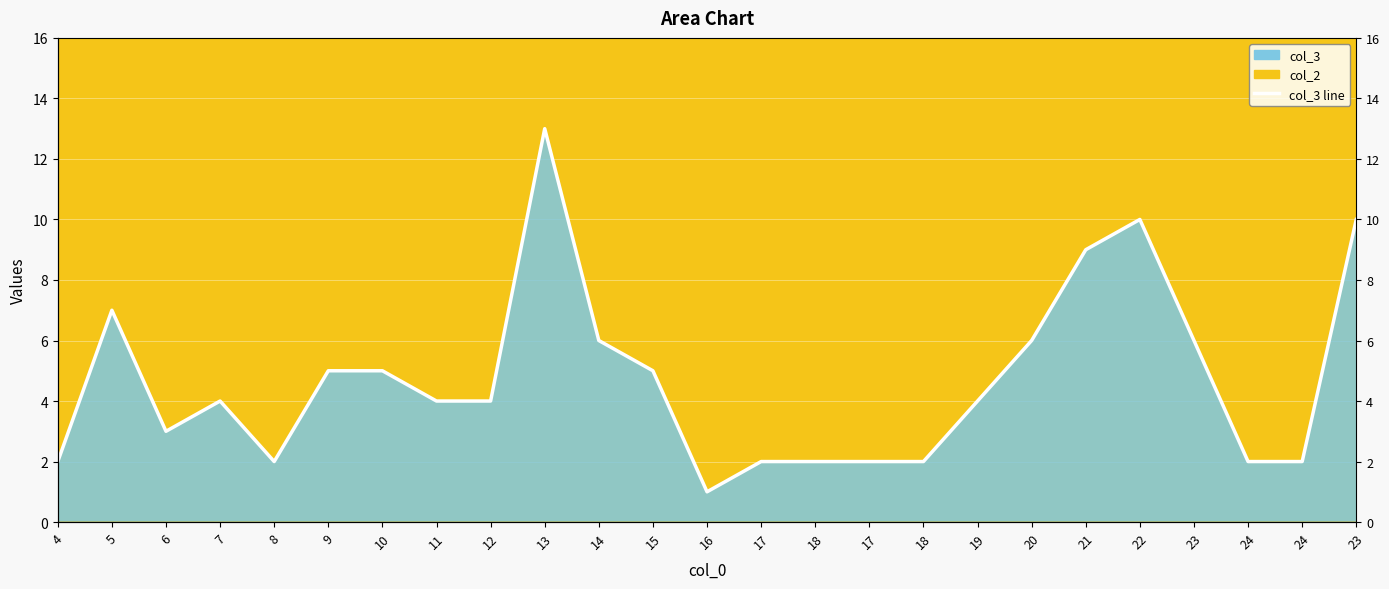

What is the difference between the maximum and minimum values?

12